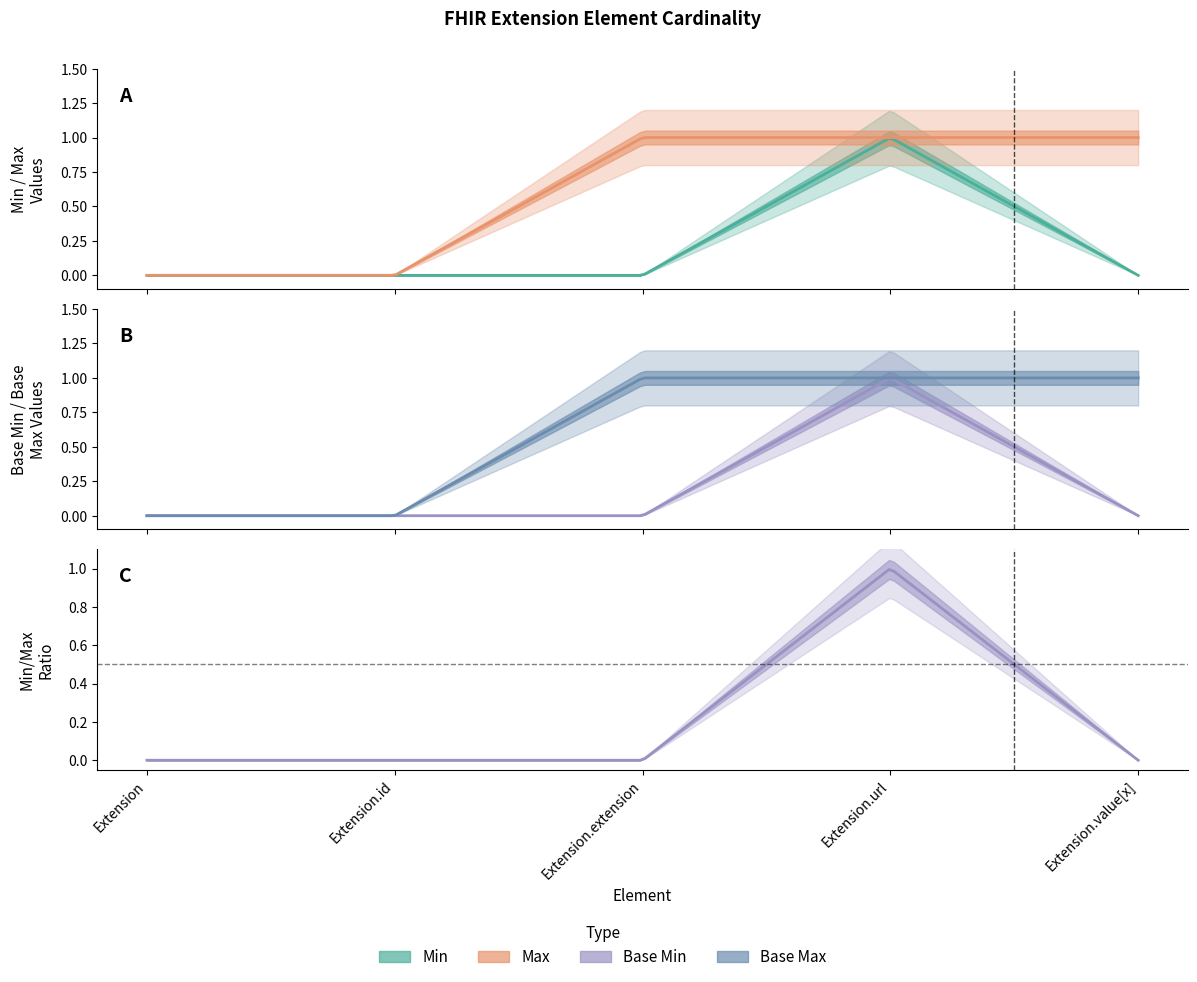

Is the value of Min at Extension.extension greater than the value of Base Min at Extension.value[x]?

No